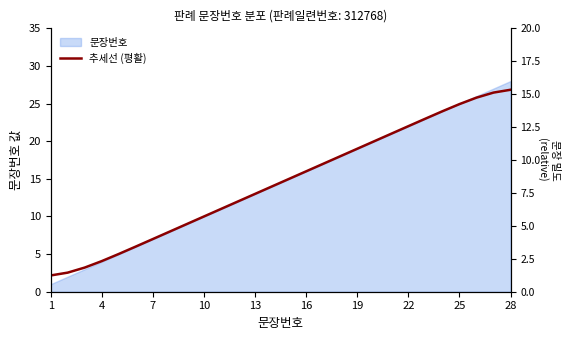

What is the average value?

14.5